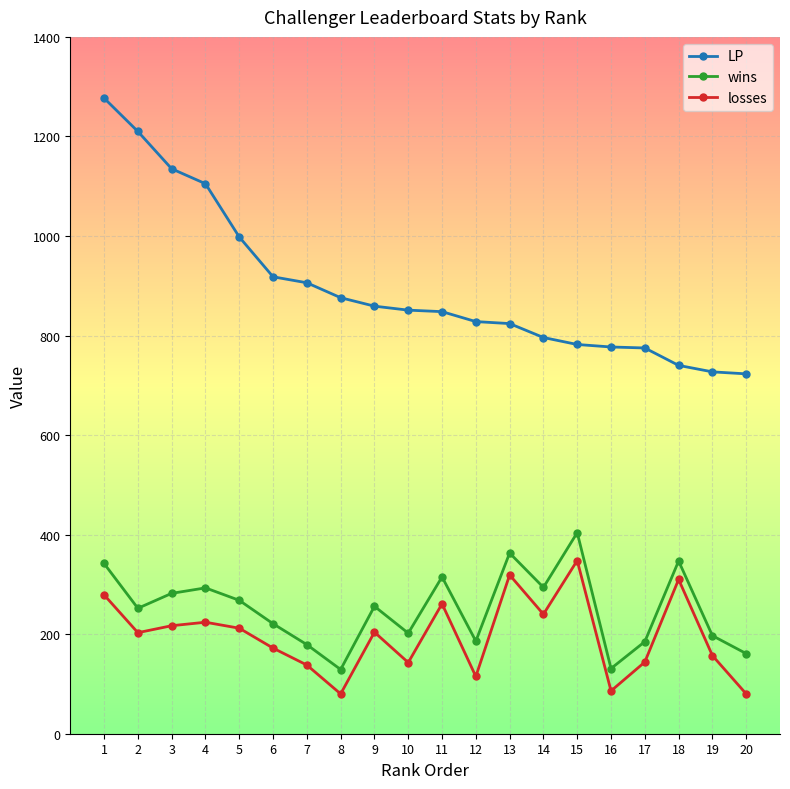

What is the value of the wins point at the 9th from the left?

256